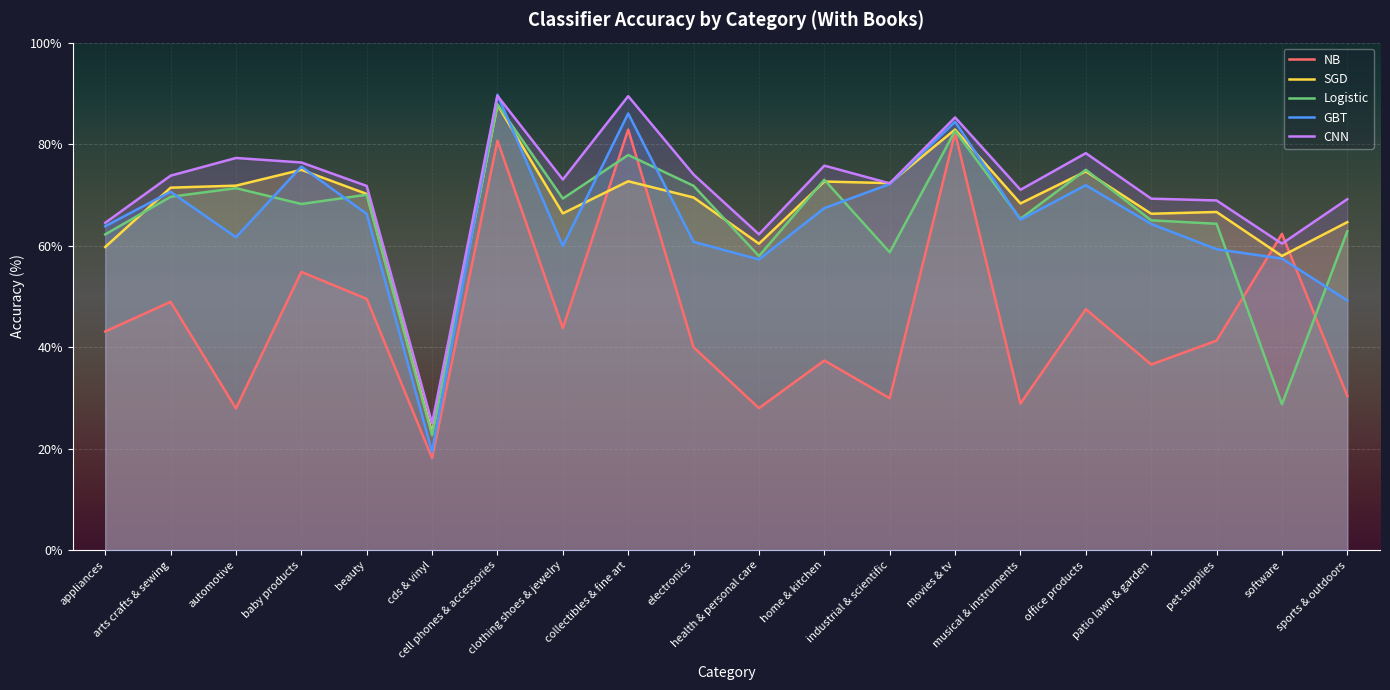

List the labels in order of NB value, largest first.

collectibles & fine art, movies & tv, cell phones & accessories, software, baby products, beauty, arts crafts & sewing, office products, clothing shoes & jewelry, appliances, pet supplies, electronics, home & kitchen, patio lawn & garden, sports & outdoors, industrial & scientific, musical & instruments, health & personal care, automotive, cds & vinyl